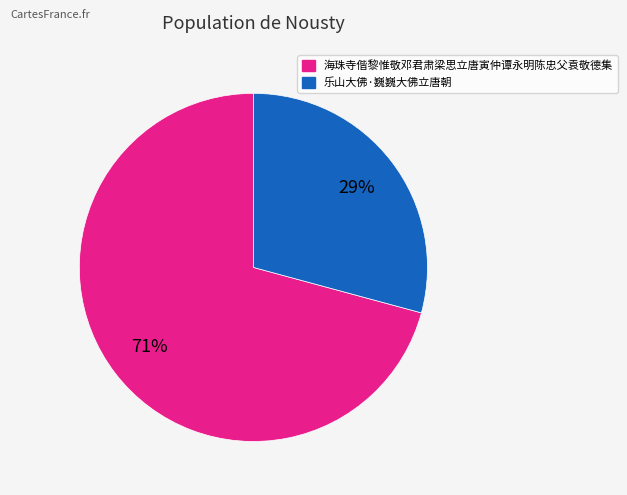

Which slice is the smallest?

乐山大佛·巍巍大佛立唐朝